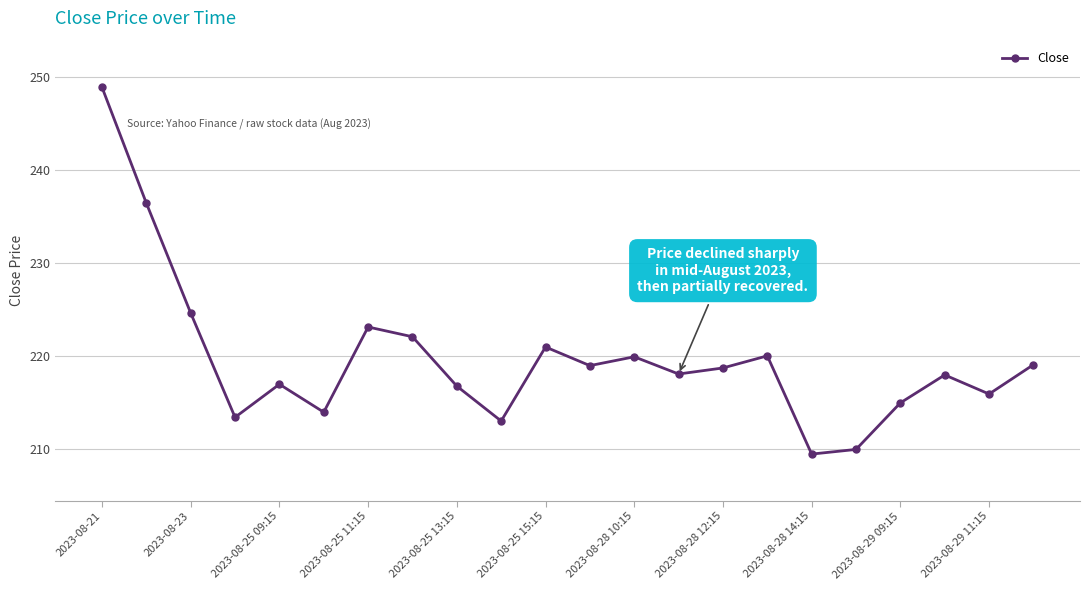

What is the difference between the maximum and second lowest values?

38.9